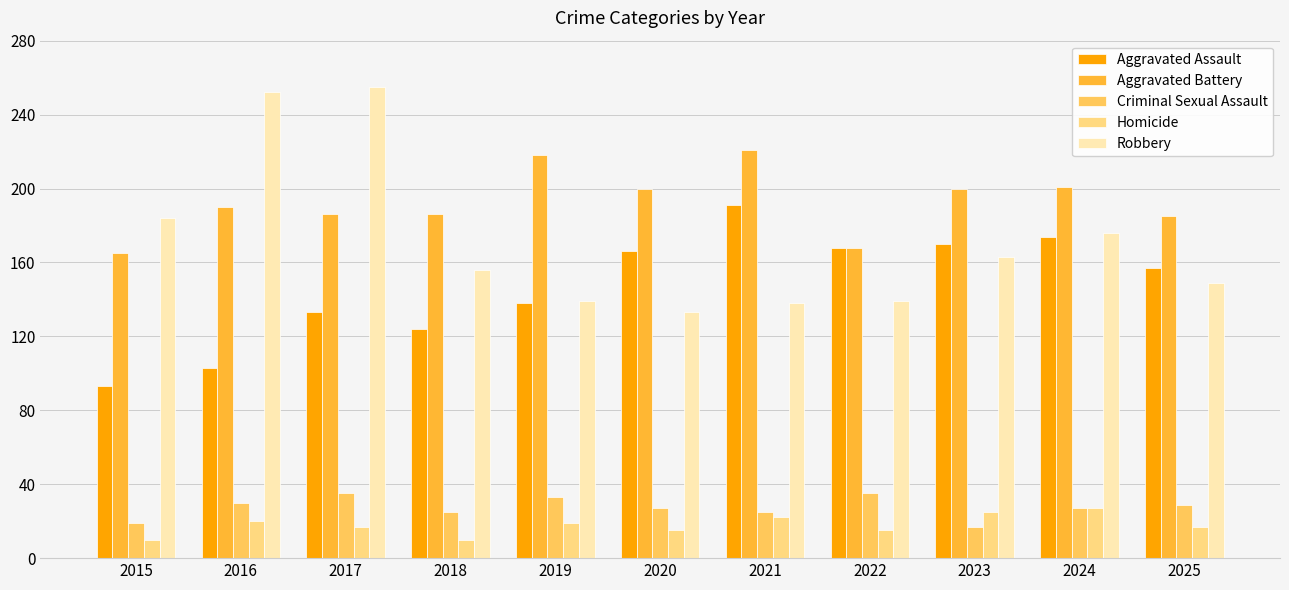

How many values in the Robbery series are below 156?

5